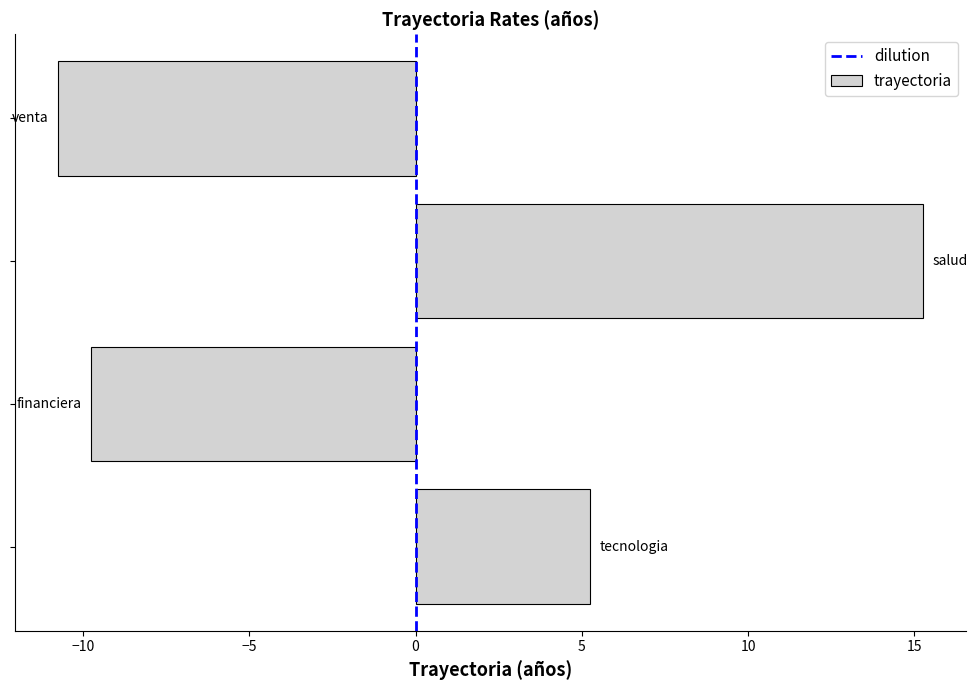

What is the difference between the maximum and second lowest values?

25.0